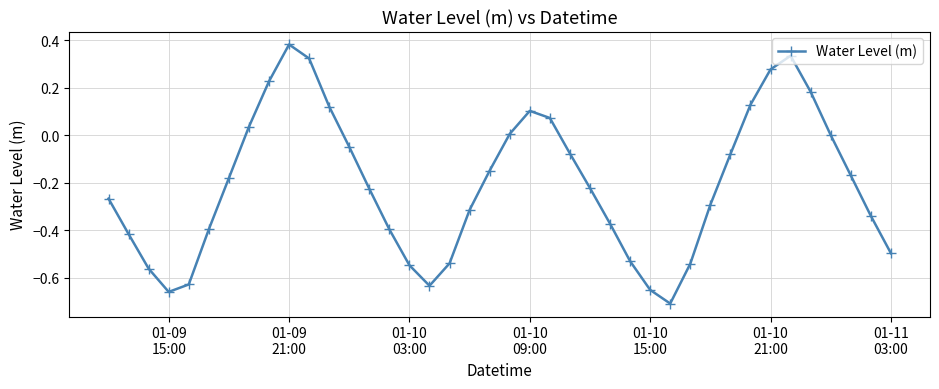

What is the difference between the maximum and minimum values?

1.1